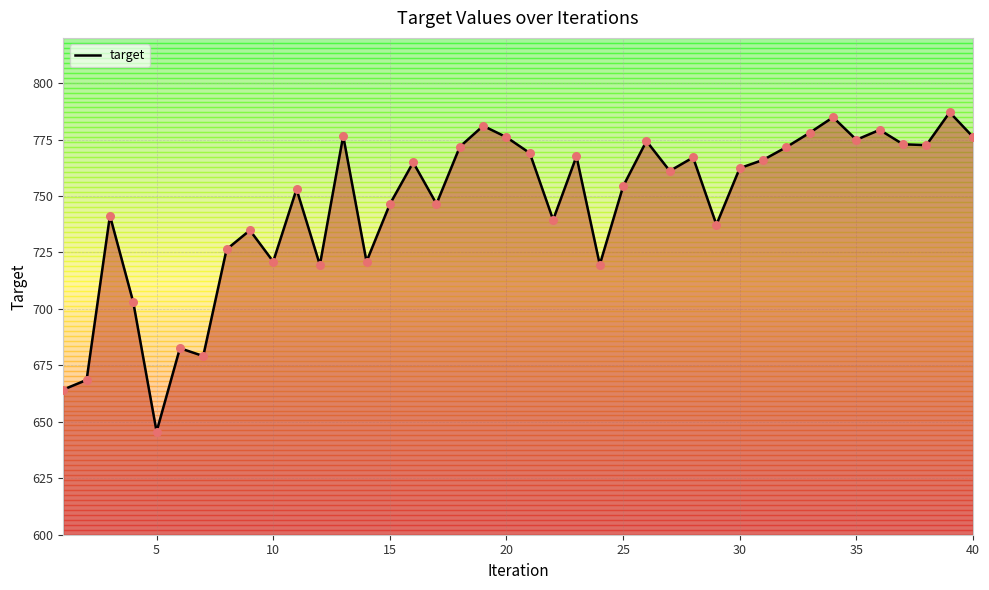

What is the difference between the maximum and minimum values?

141.4